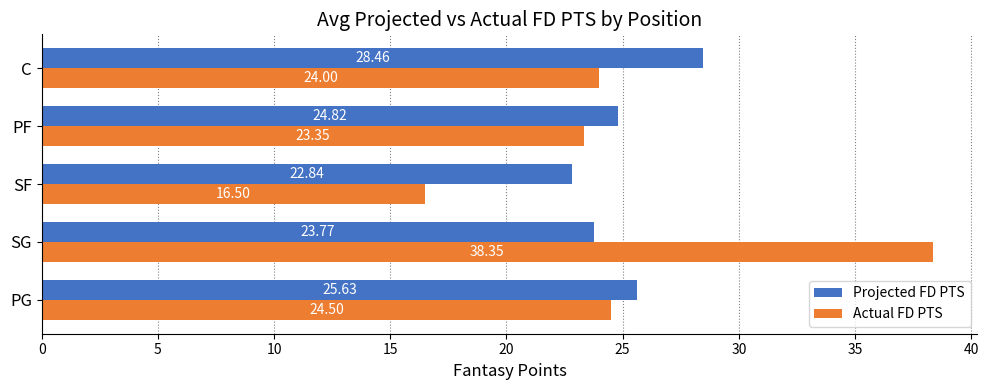

What is the difference between the maximum and minimum values in the Projected FD PTS series?

5.6